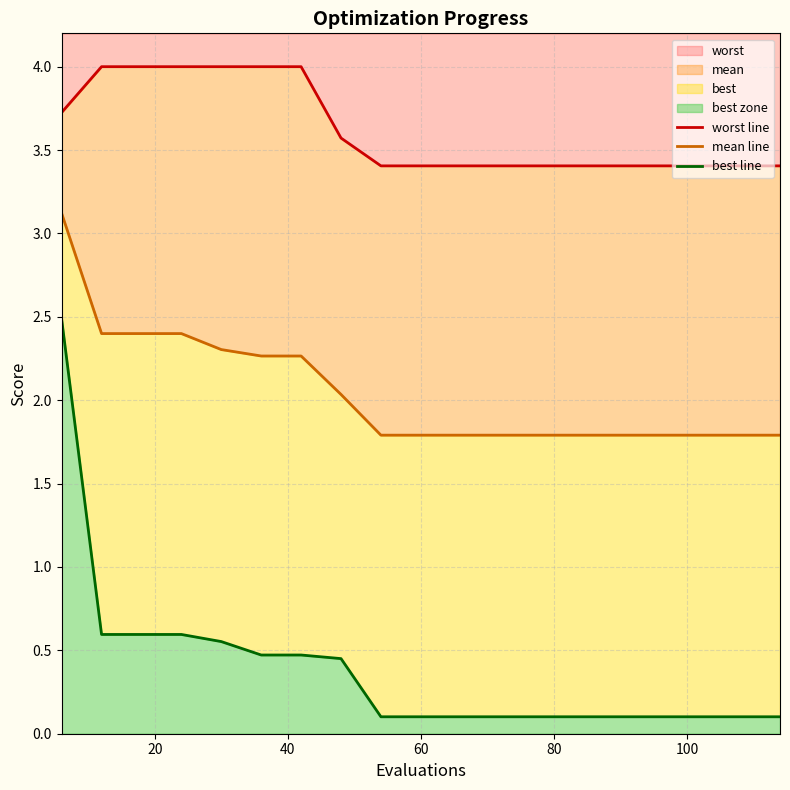

Which series has the largest range (max minus min)?

best line